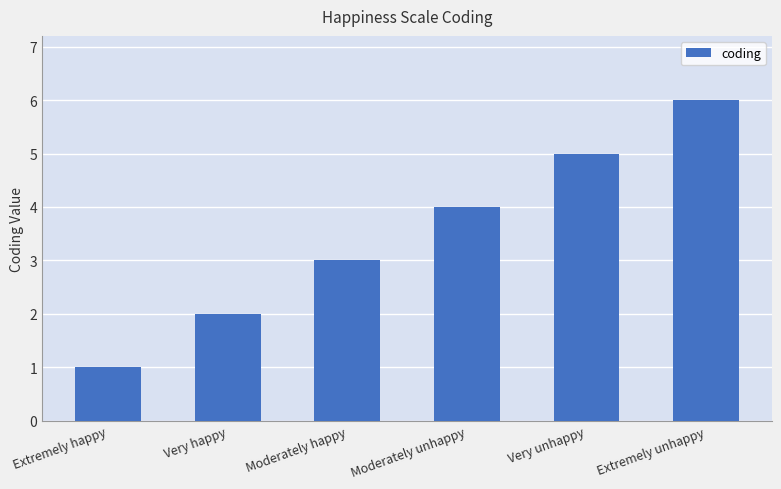

List the labels in order of value, smallest first.

Extremely happy, Very happy, Moderately happy, Moderately unhappy, Very unhappy, Extremely unhappy